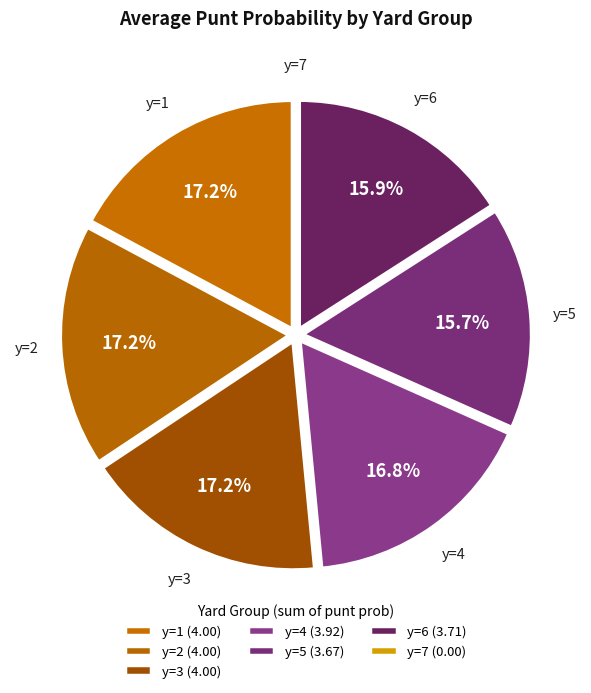

To the nearest percent, what is the difference between the largest and smallest slice percentages?

17%